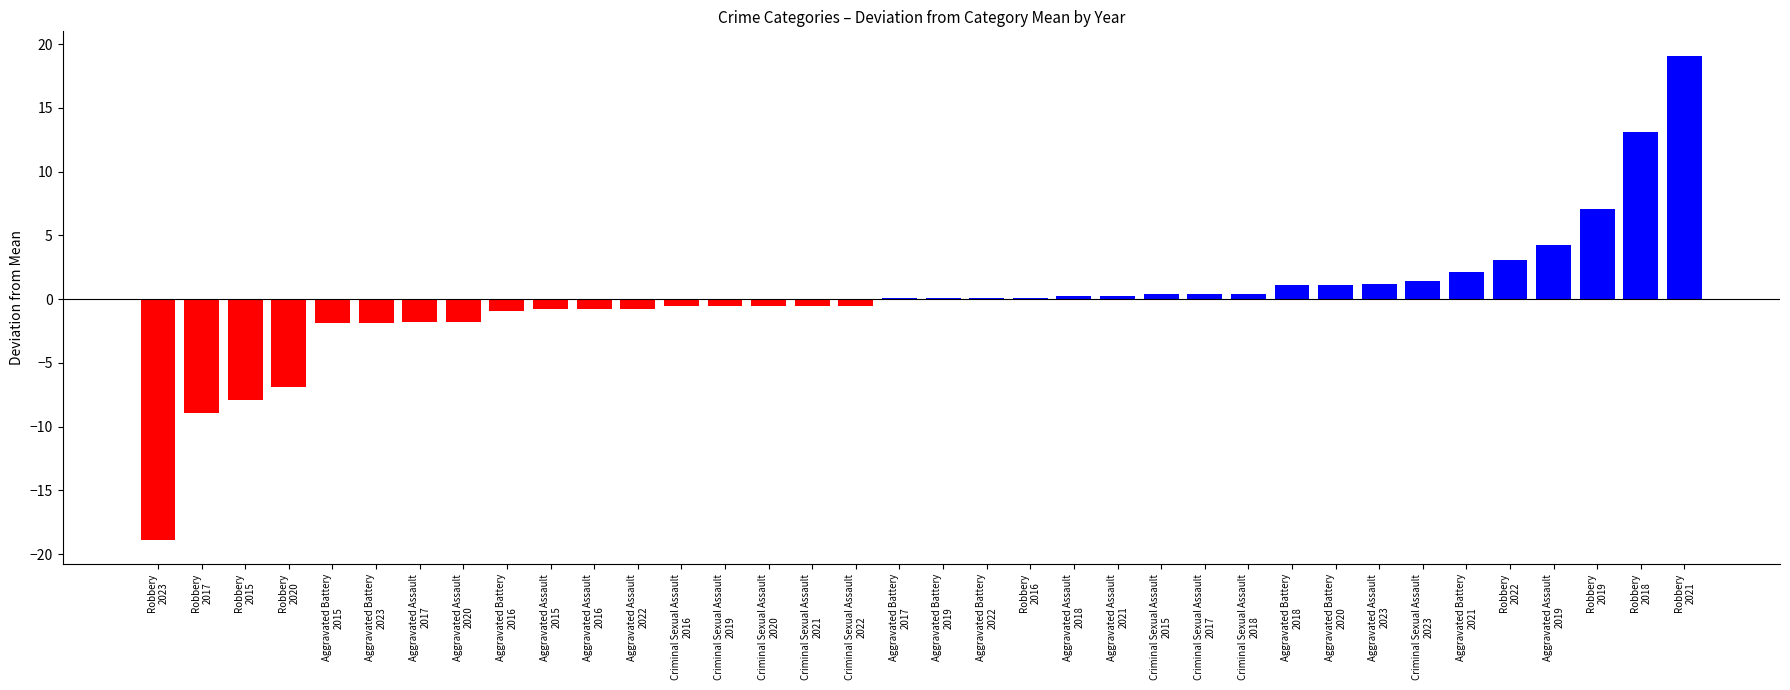

How many data points does each series have?

36